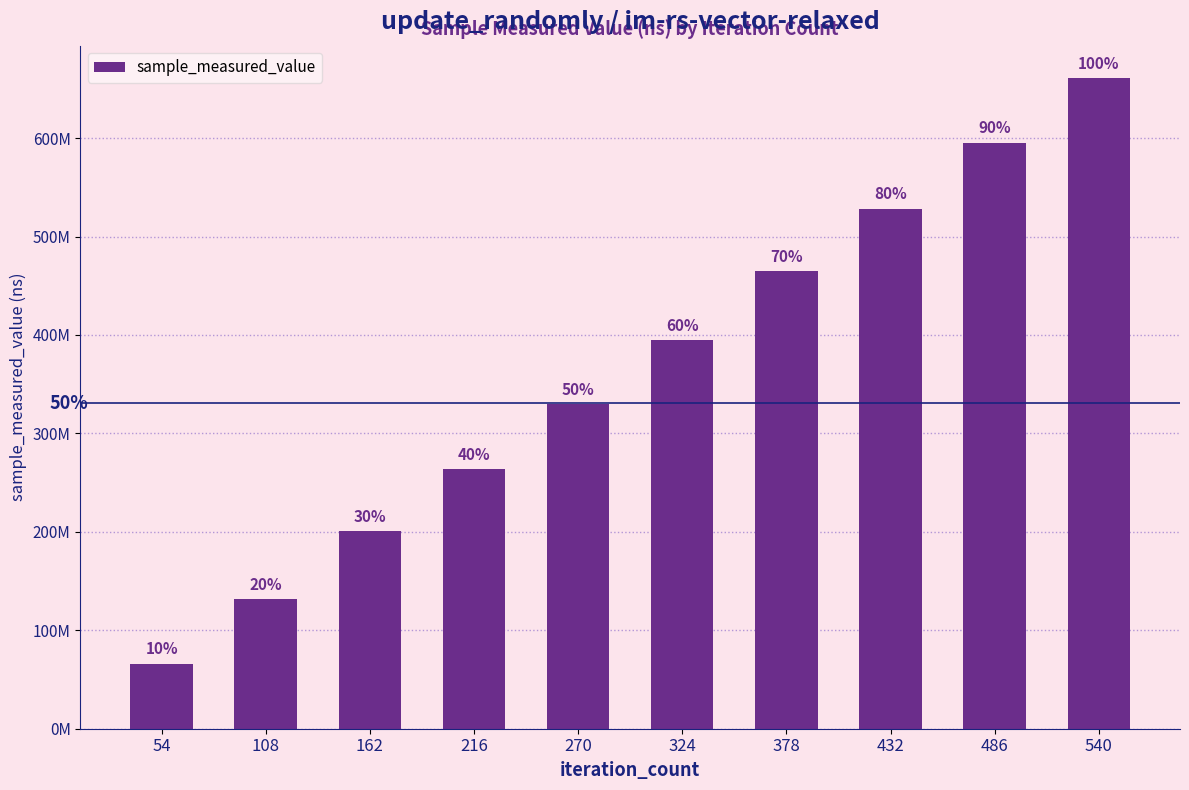

Which category has the highest value across all series?

540